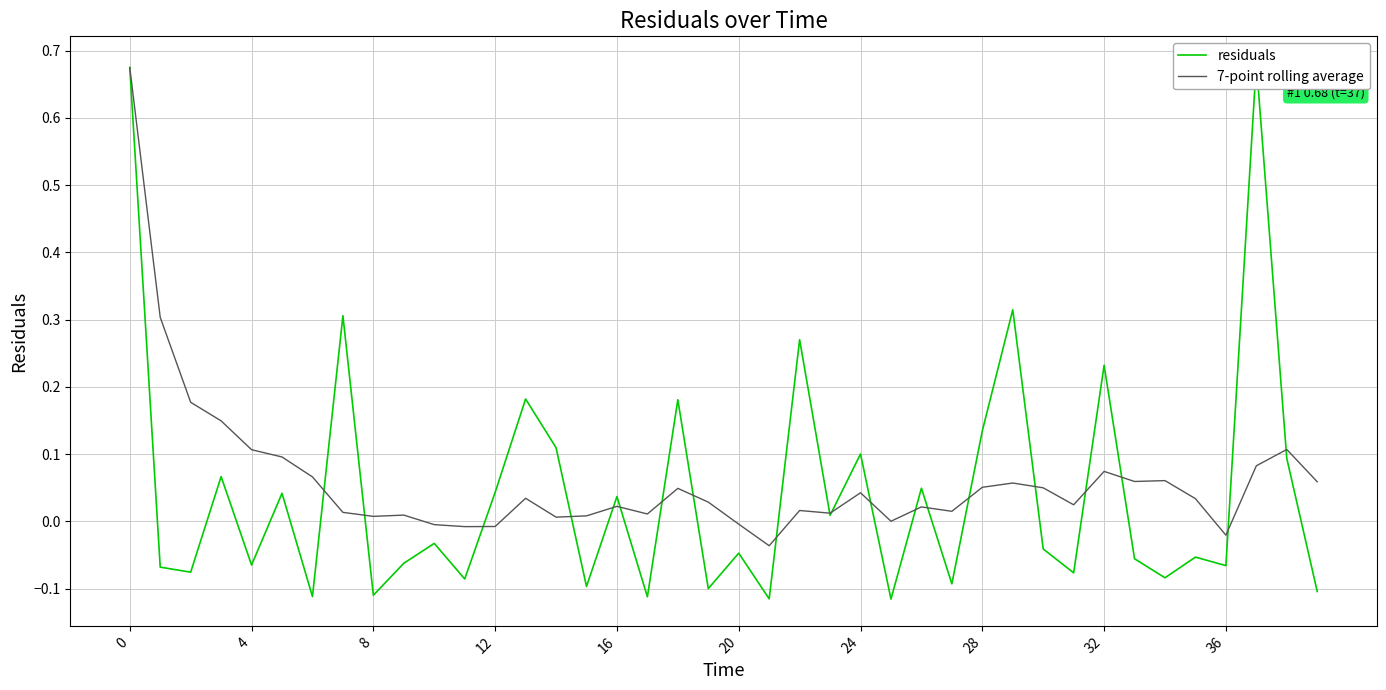

Is this an area chart (filled region under the line)?

No